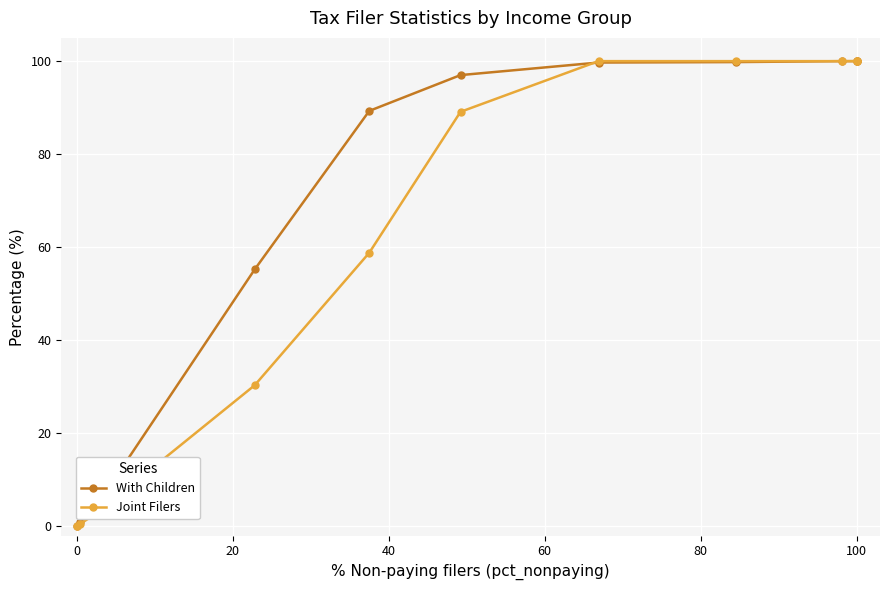

True or false: Joint Filers and With Children cross at least once.

True